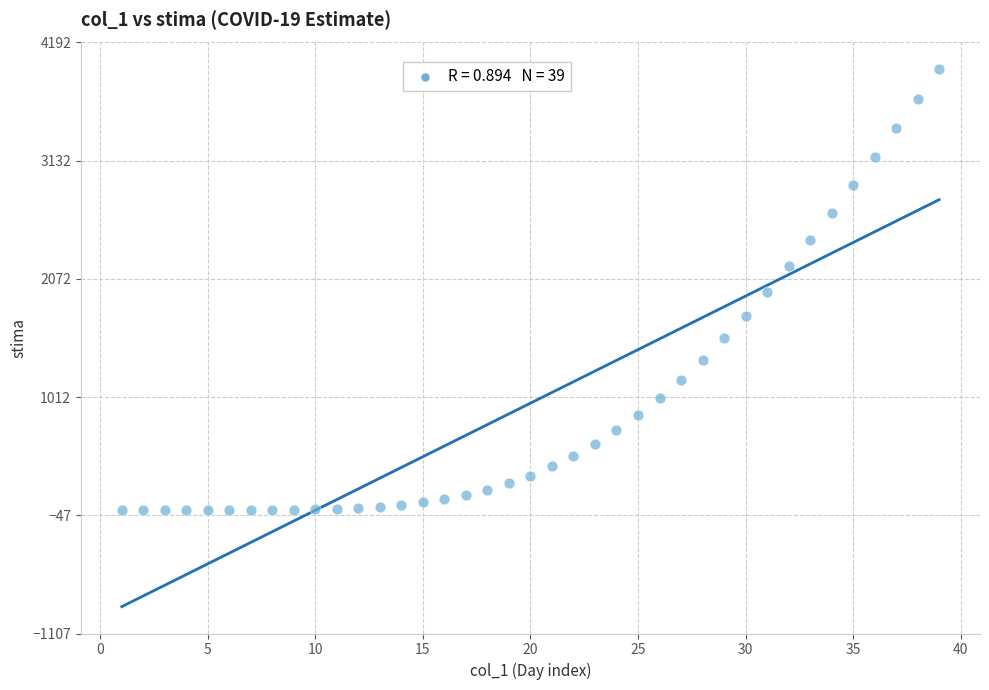

What is the range of Y values (max minus min)?

3950.8